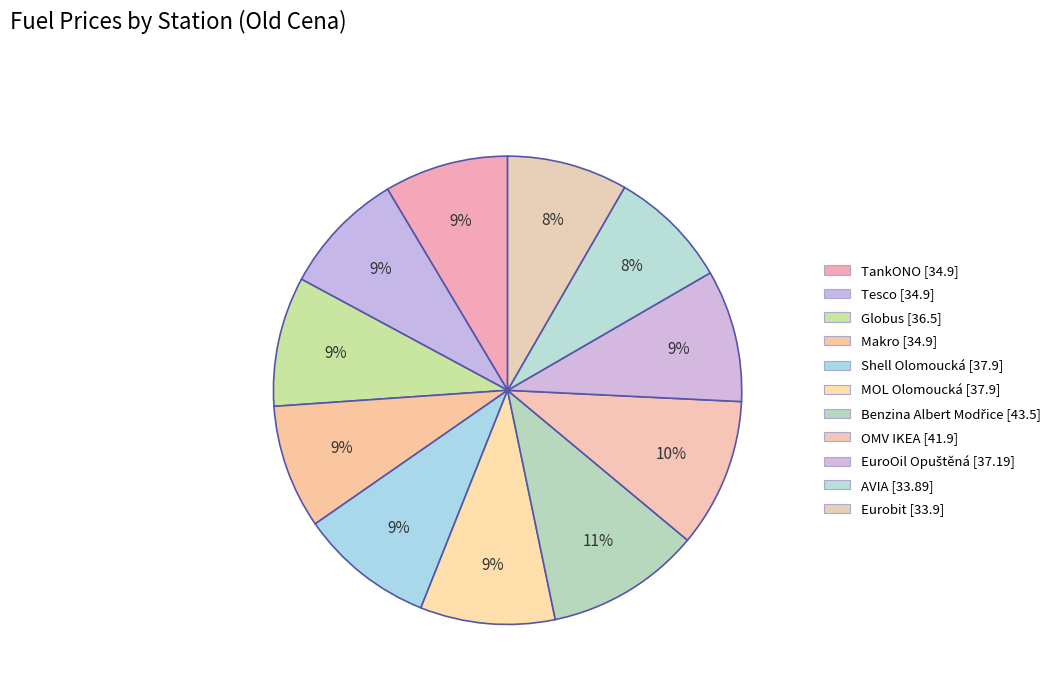

The Makro slice represents 18% of the pie. True or false?

False